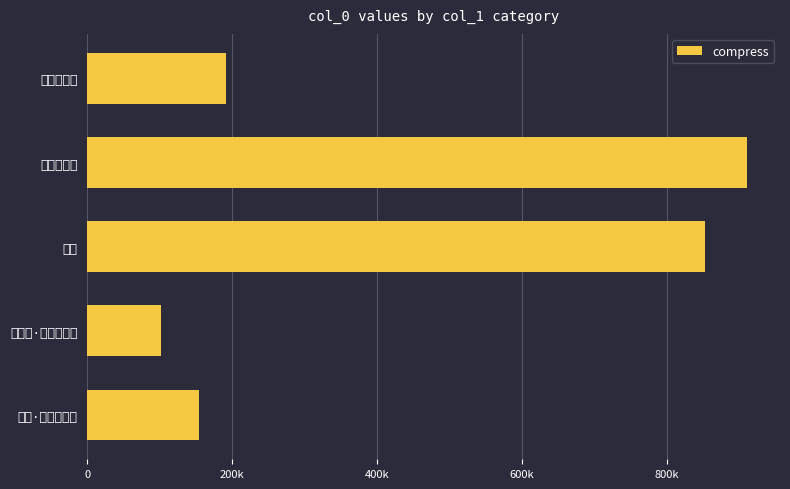

What is the difference between the maximum and minimum values?

808617